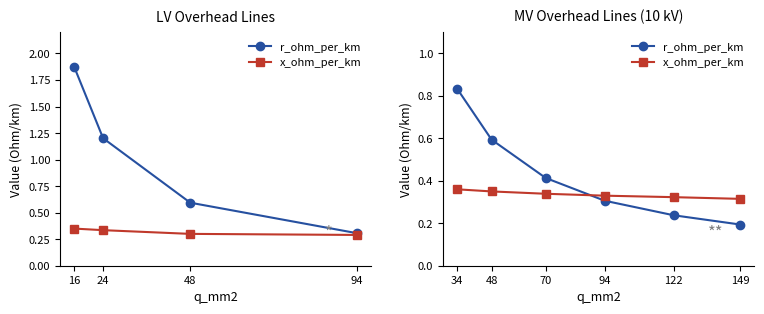

Is it true that x_ohm_per_km equals 0.5 at 48?

False